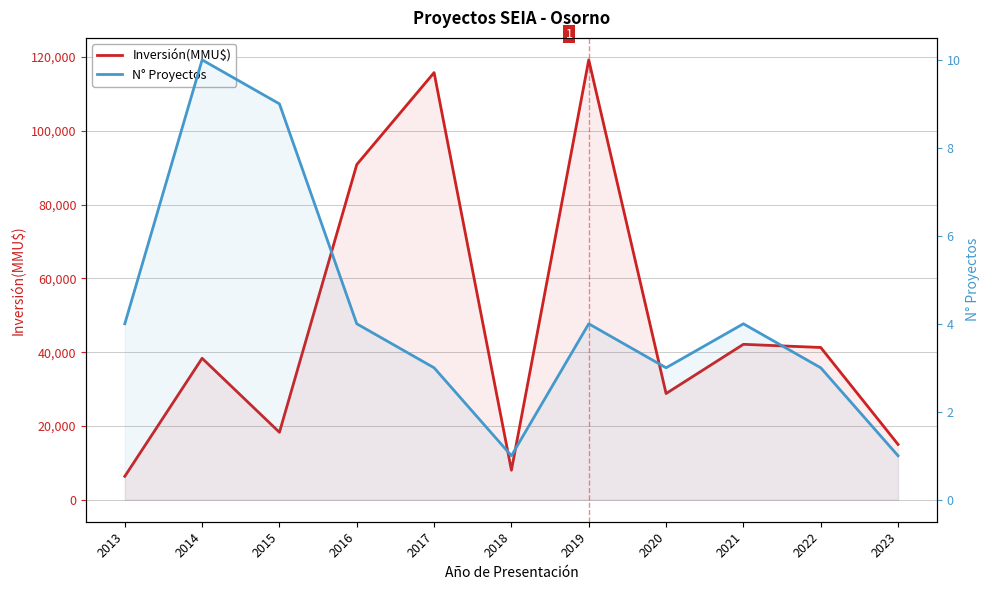

Reading right to left, list all the values displayed in this chart.

Inversión(MMU$): 2023=15000	2022=41277	2021=42136	2020=28795	2019=119246	2018=8000	2017=115799	2016=90870	2015=18283	2014=38350	2013=6343
N° Proyectos: 2023=1	2022=3	2021=4	2020=3	2019=4	2018=1	2017=3	2016=4	2015=9	2014=10	2013=4